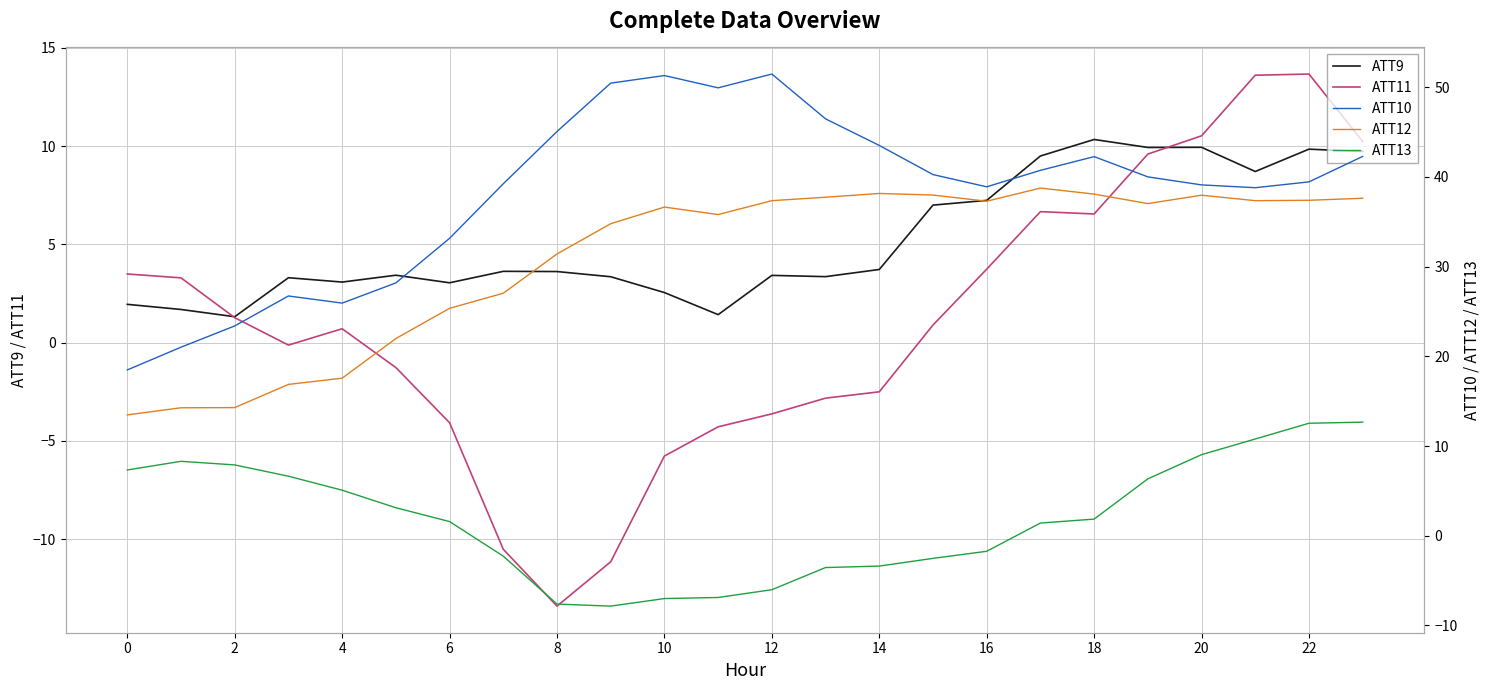

What is the value of the ATT9 point at the 22nd from the left?

8.7